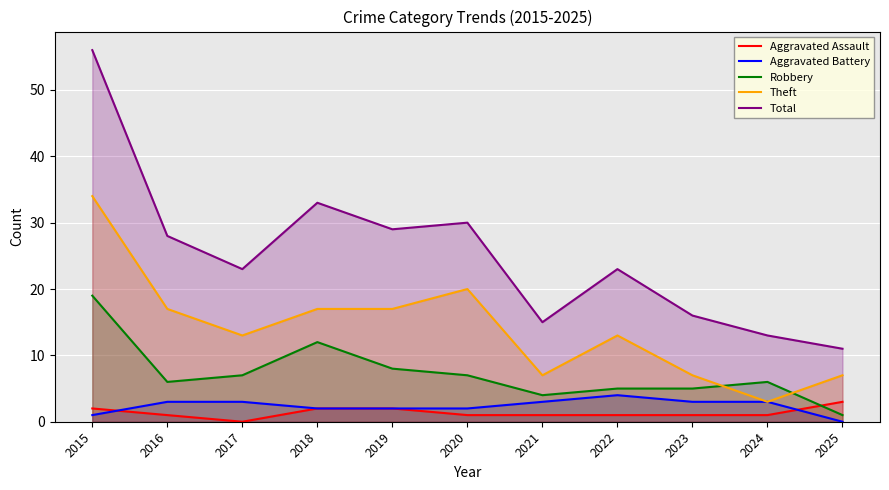

Reading left to right, list all the values displayed in this chart.

Aggravated Assault: 2	1	0	2	2	1	1	1	1	1	3
Aggravated Battery: 1	3	3	2	2	2	3	4	3	3	0
Robbery: 19	6	7	12	8	7	4	5	5	6	1
Theft: 34	17	13	17	17	20	7	13	7	3	7
Total: 56	28	23	33	29	30	15	23	16	13	11